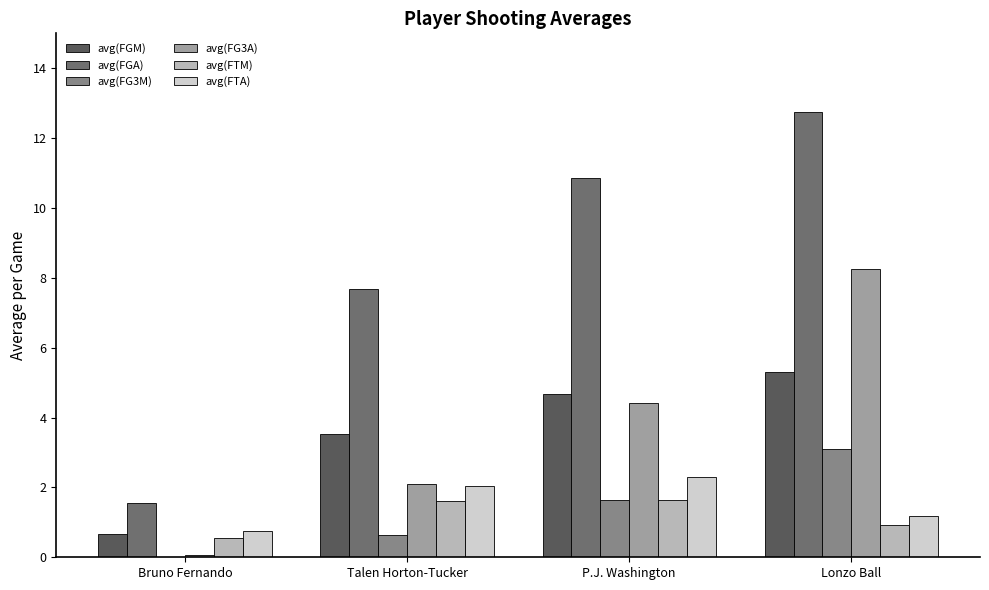

Where is avg(FG3M) nearest to the value 1?

Talen Horton-Tucker